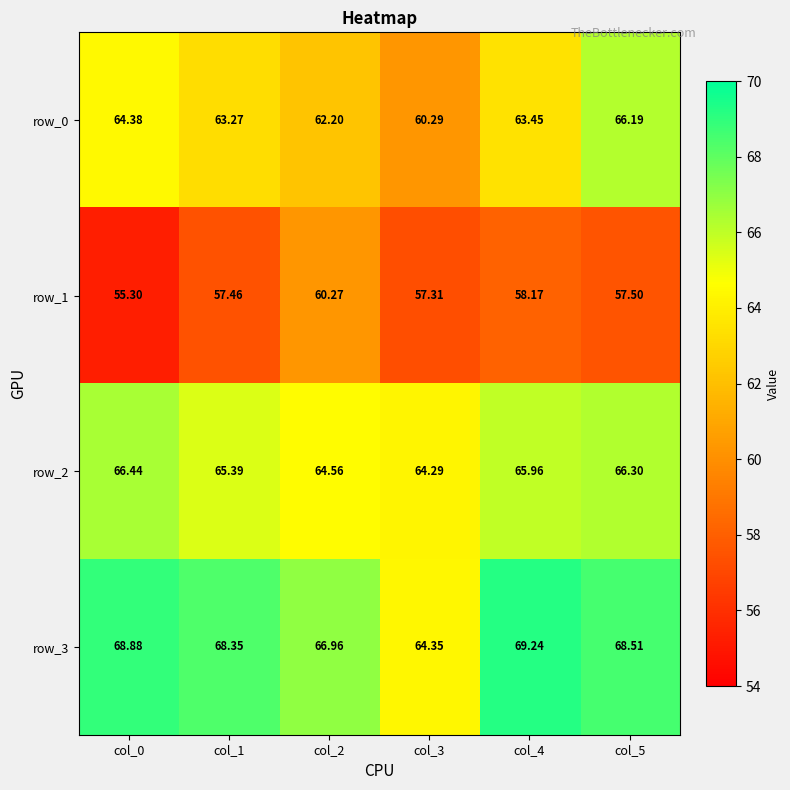

What is the difference between the row_3 values at col_3 and col_5?

4.2